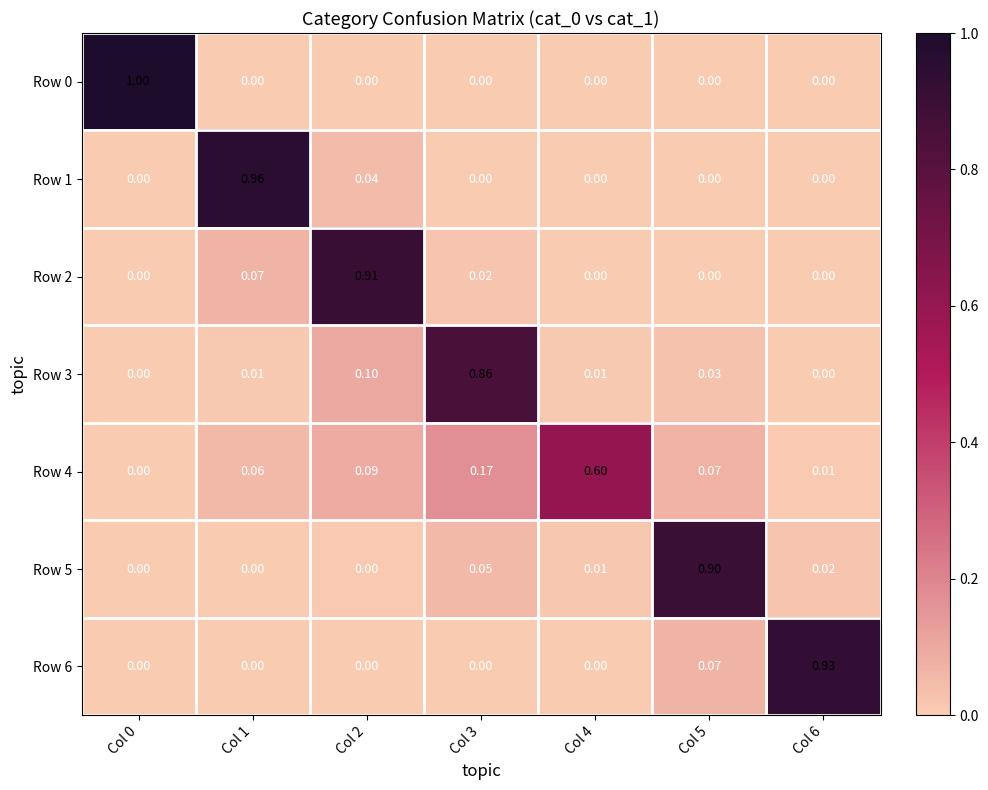

Is the value of Row 3 at Col 0 greater than the value of Row 4 at Col 6?

No